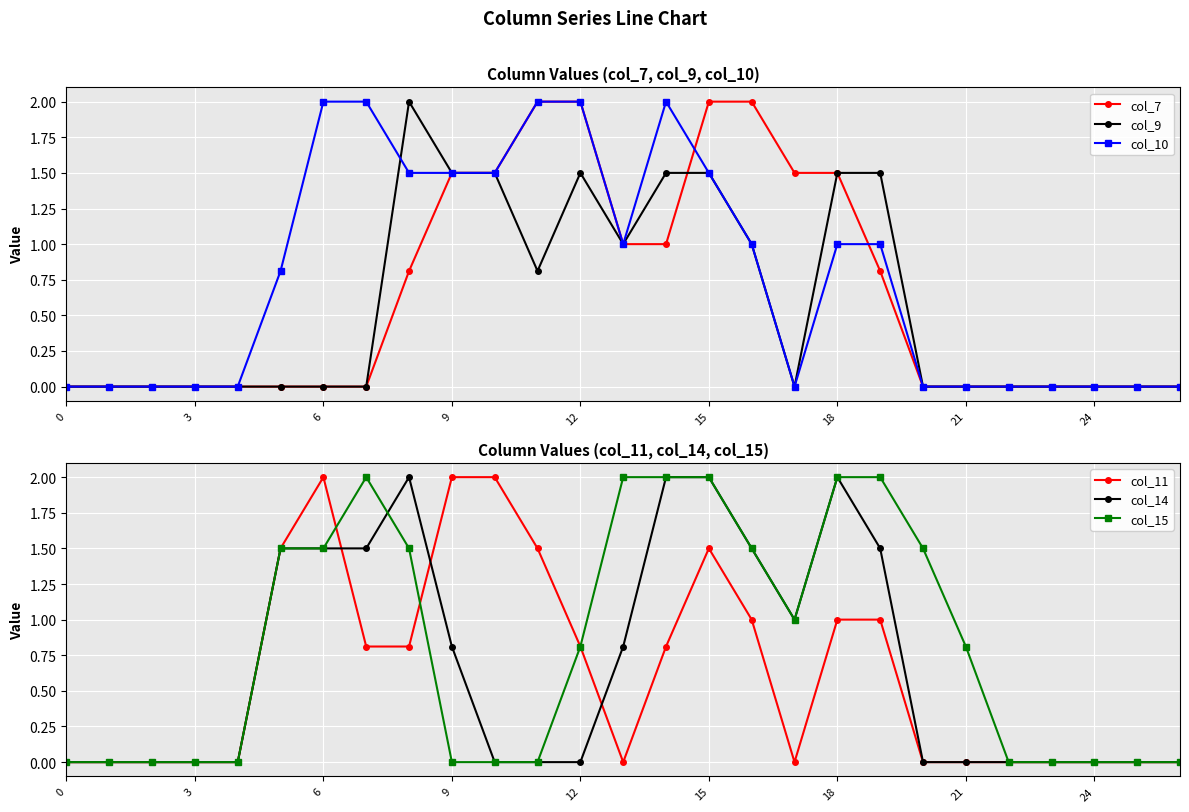

At which label is col_11 closest to 1?

16